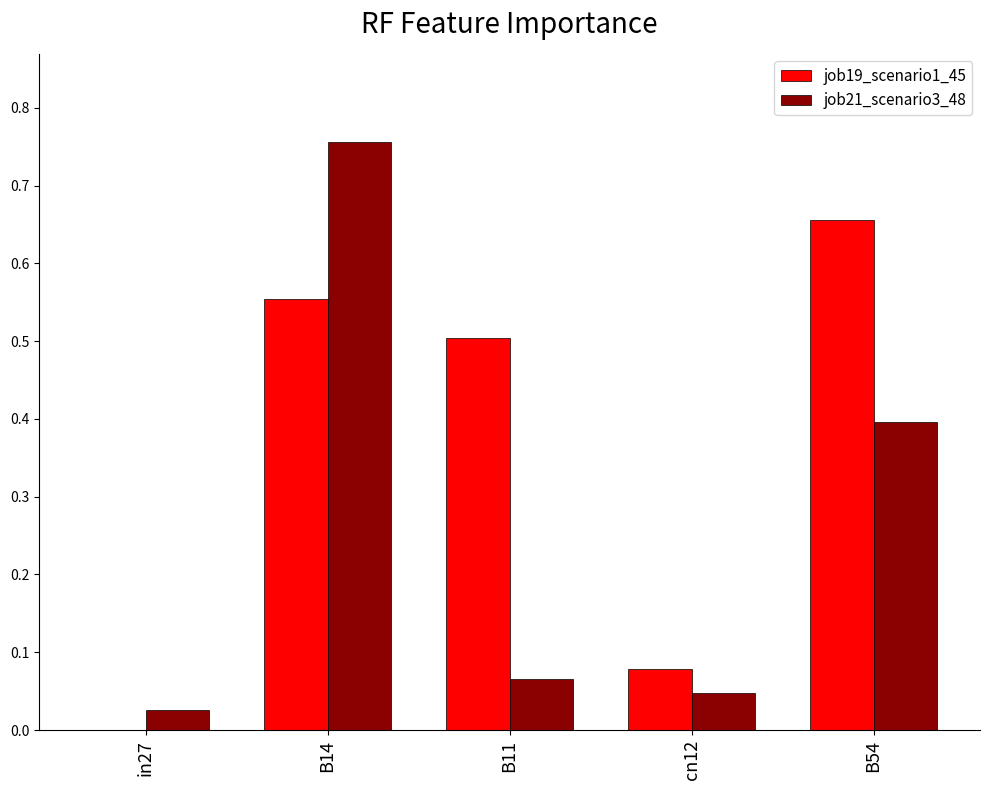

How many groups of bars are there?

5